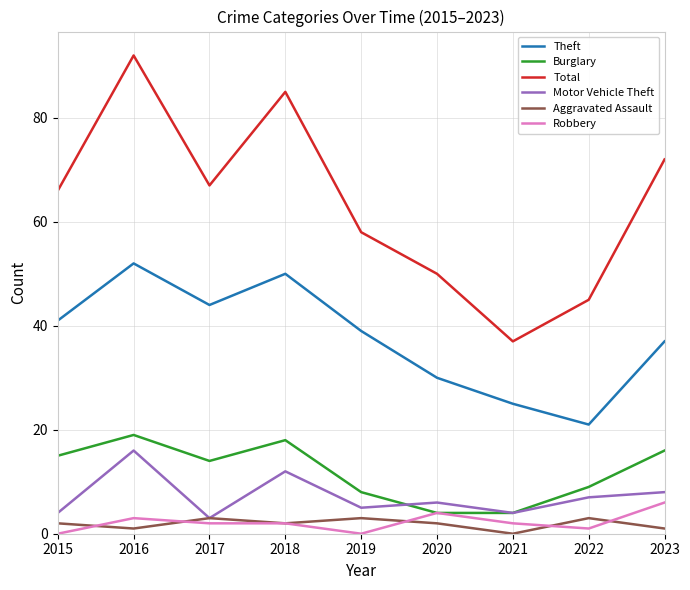

True or false: Aggravated Assault and Theft cross at least once.

False